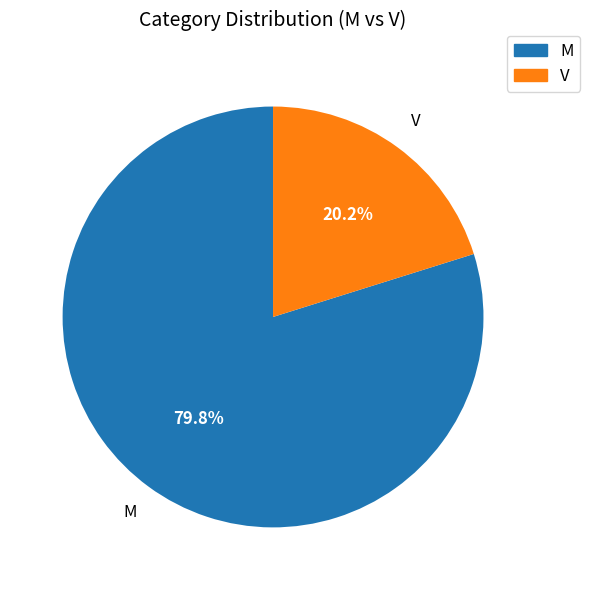

Is V the majority of the pie?

No